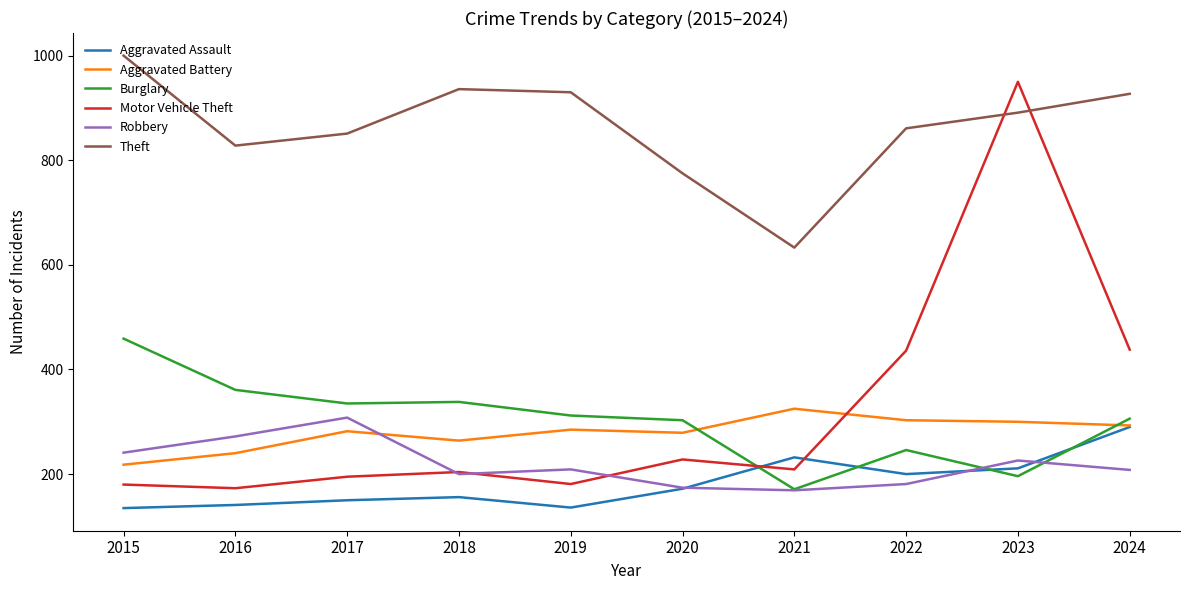

What is the total value across all series at 2022?

2227